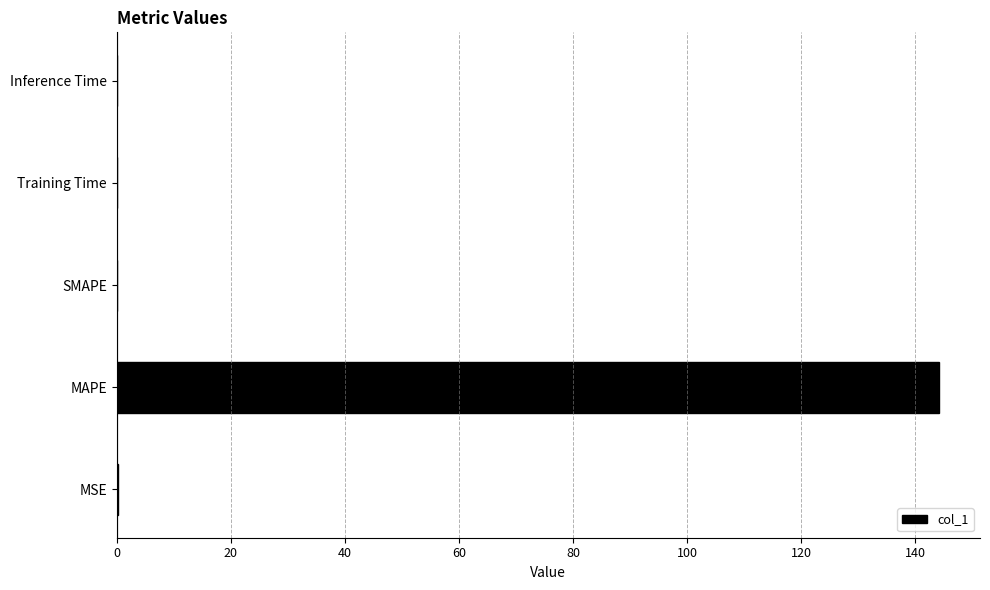

What is the sum of the values at SMAPE and MAPE?

144.1